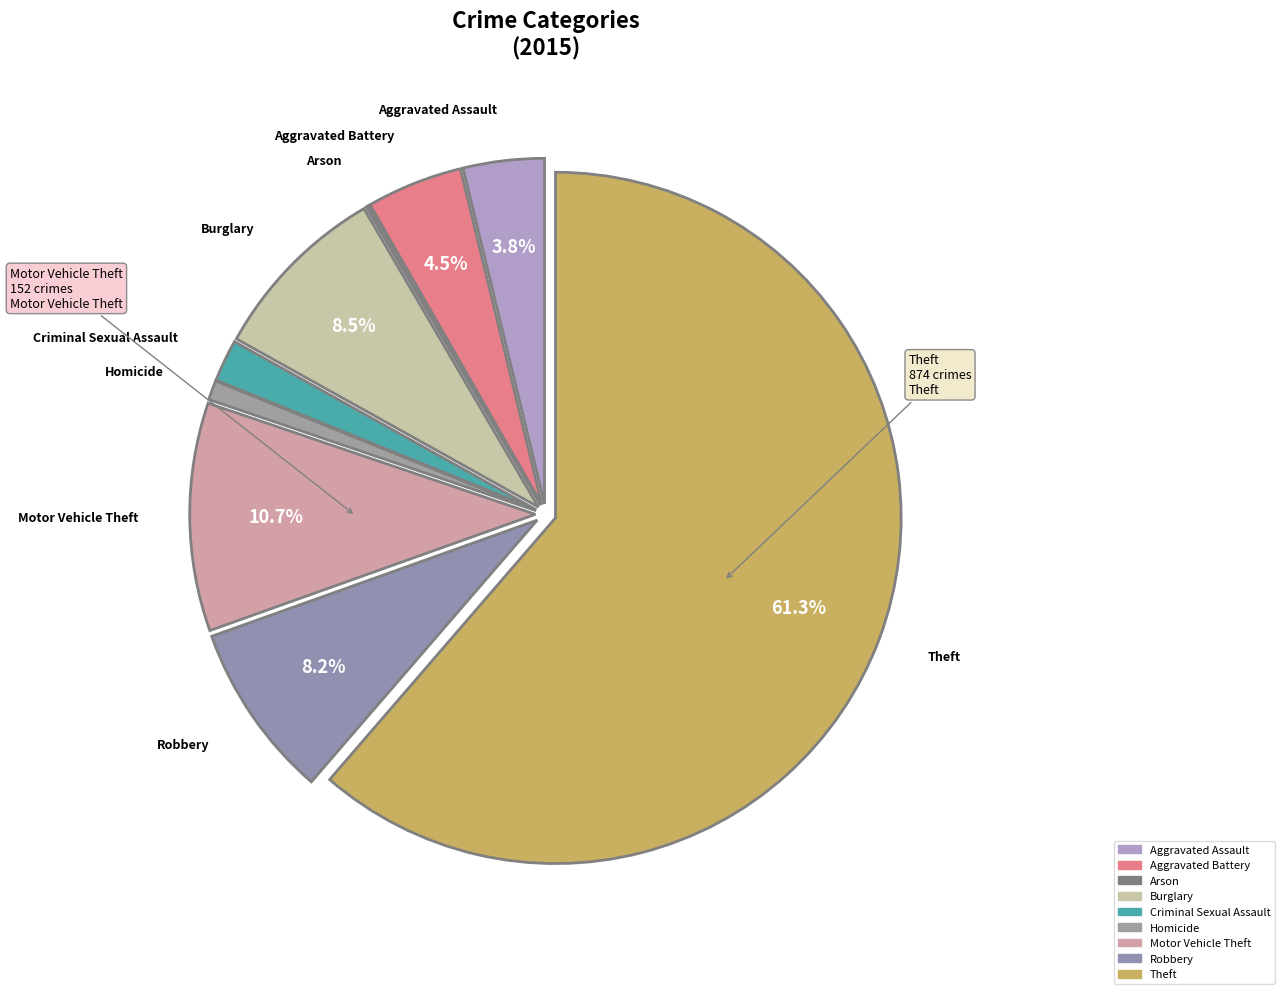

Which slice is the largest?

Theft